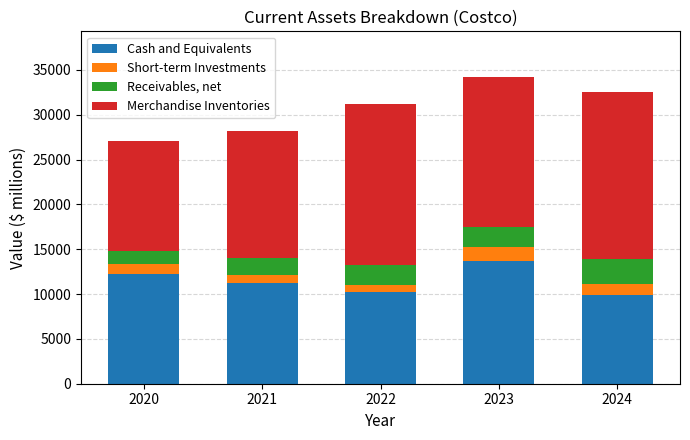

What is the highest value of the Cash and Equivalents series?

13700